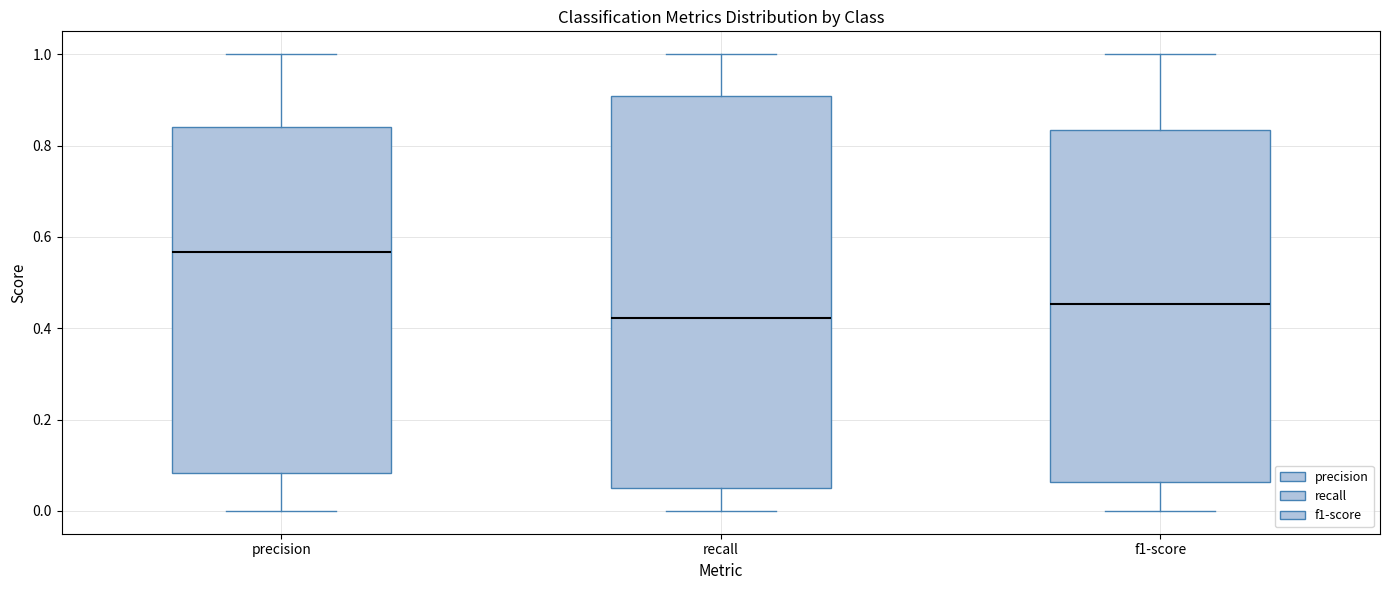

Which box's median line is the lowest?

recall